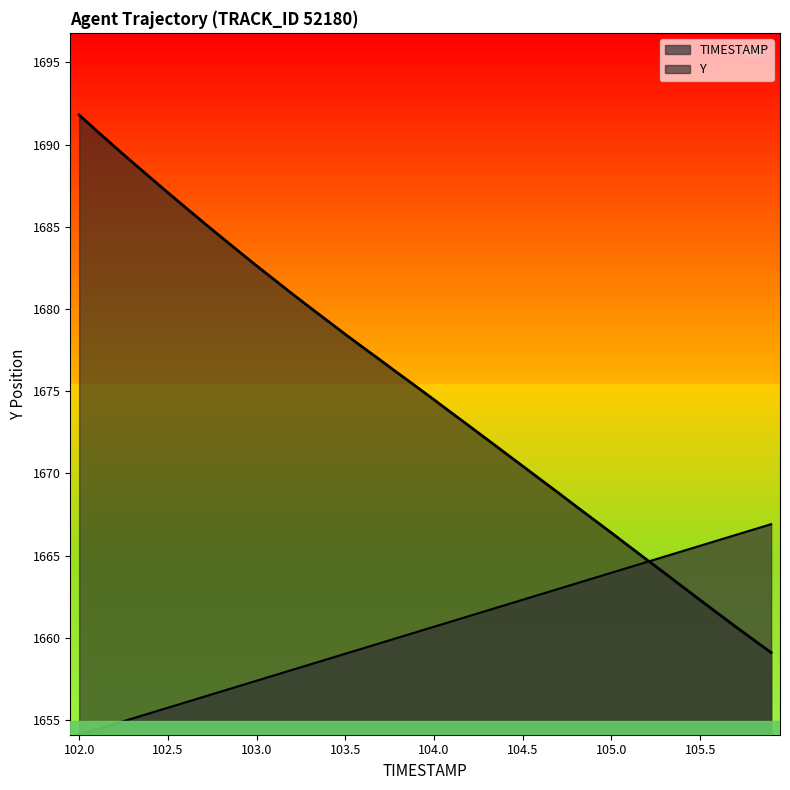

At which category does the chart reach its minimum across all series?

102.0